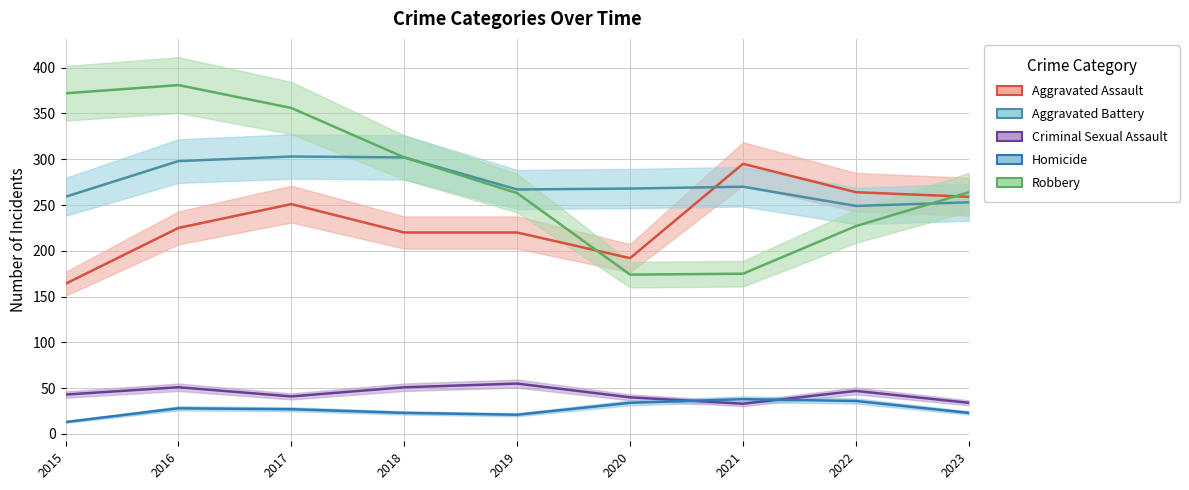

Is this an area chart (filled region under the line)?

No